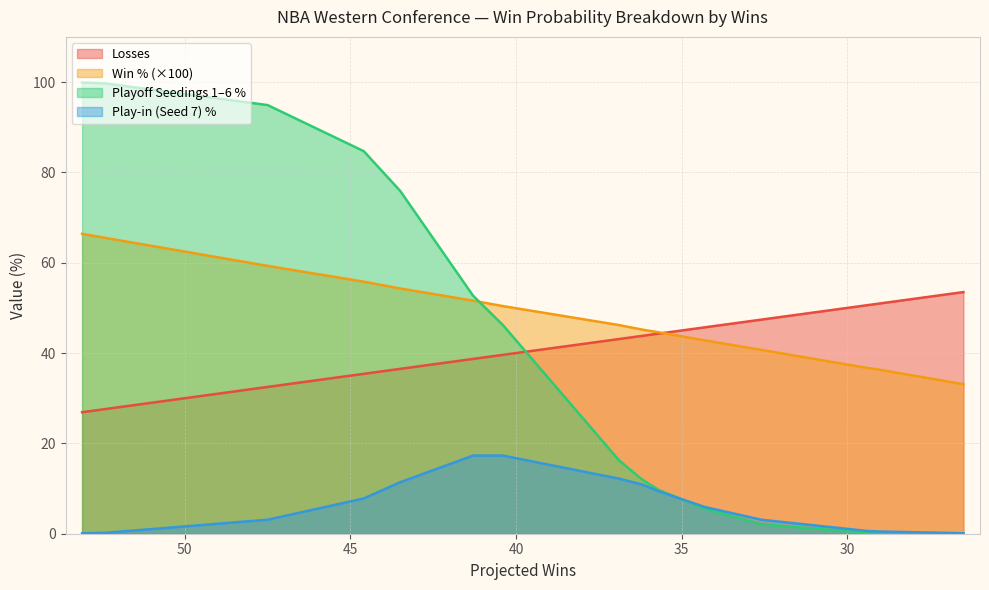

Which series has the largest range (max minus min)?

1-6